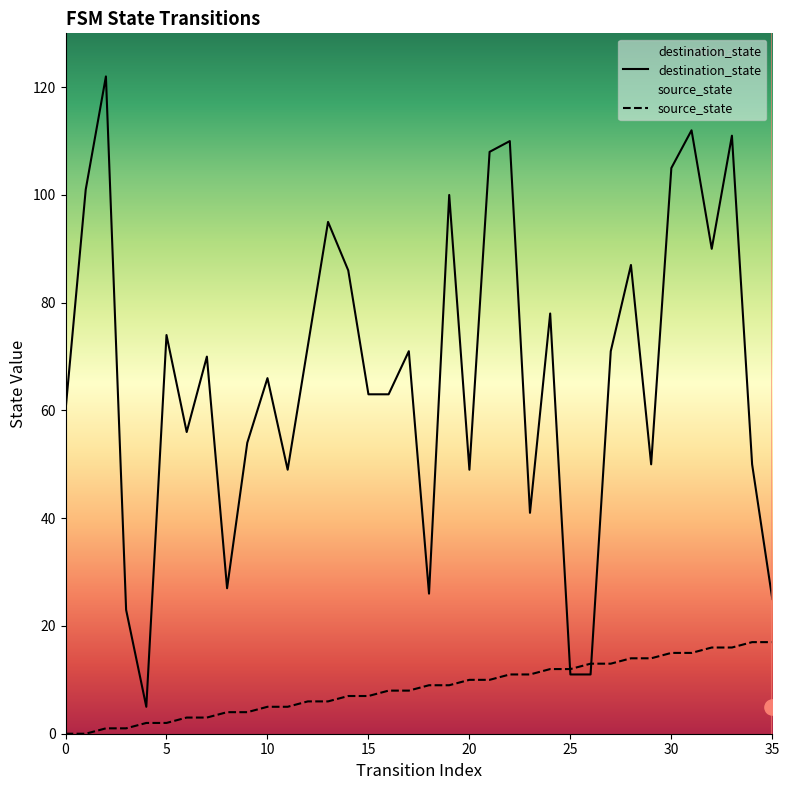

Which series reaches the minimum Y coordinate?

source_state